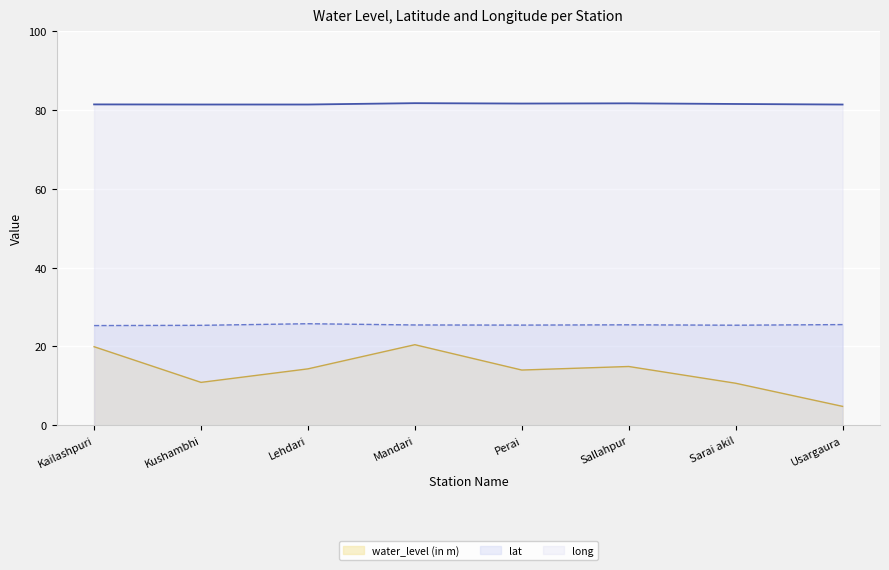

Count the number of data series in this chart.

3